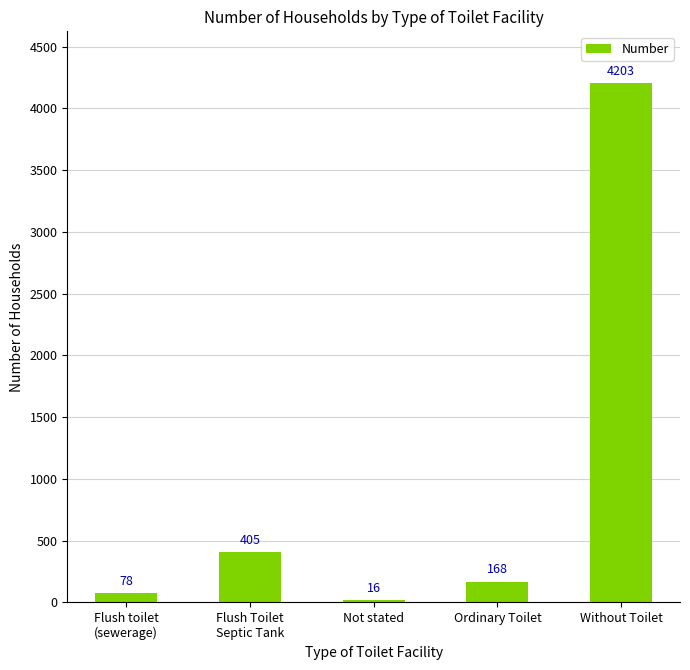

What is the change in value from Not stated to Without Toilet?

+4187